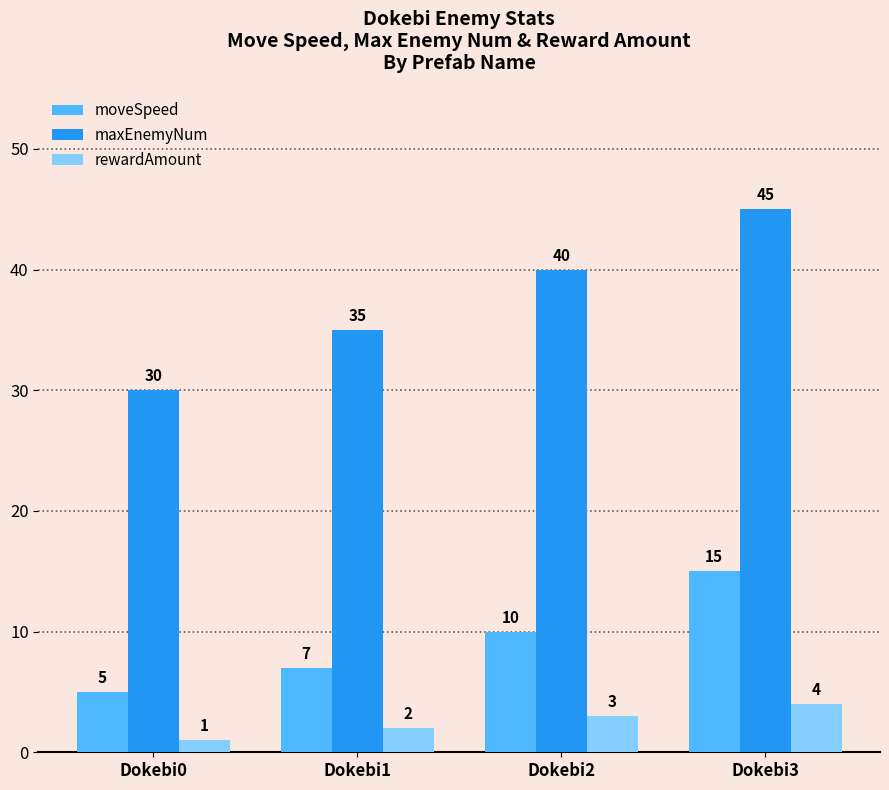

How many bars are there in each group?

3